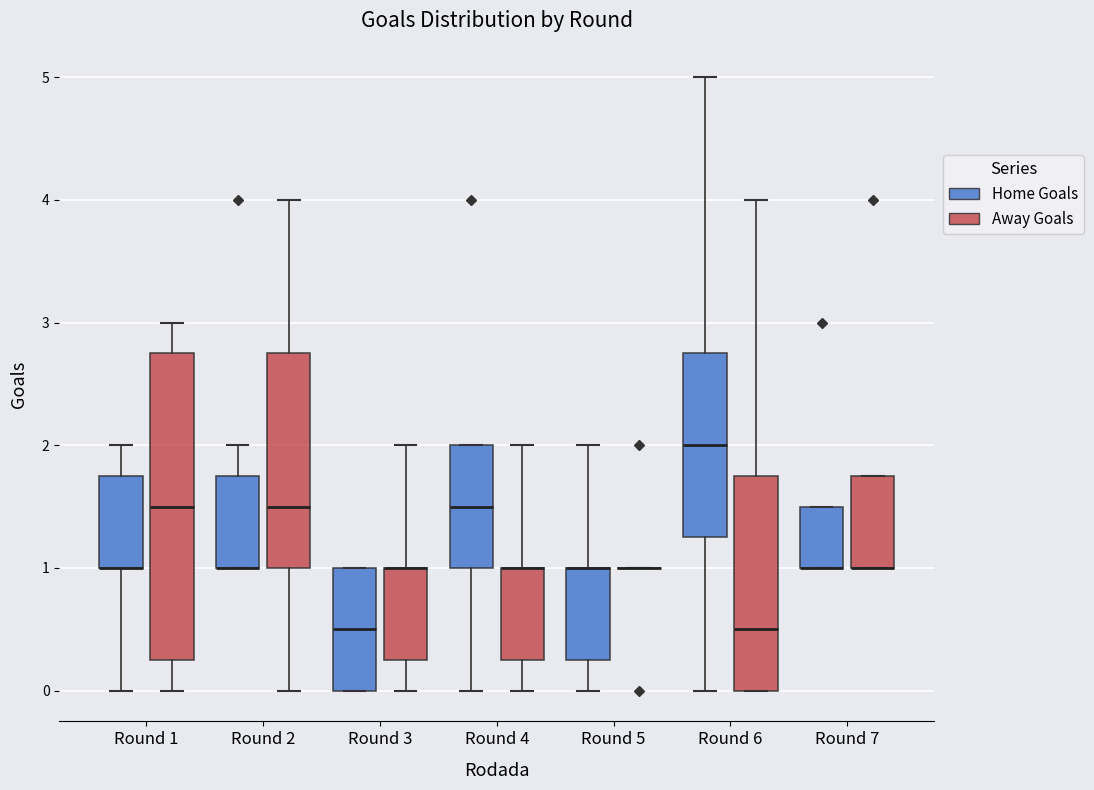

Where does the upper whisker of the box for Round 2 (Away Goals) end on the y-axis? The values are not printed on the chart, so give them approximately, as read against the axis.

4.0